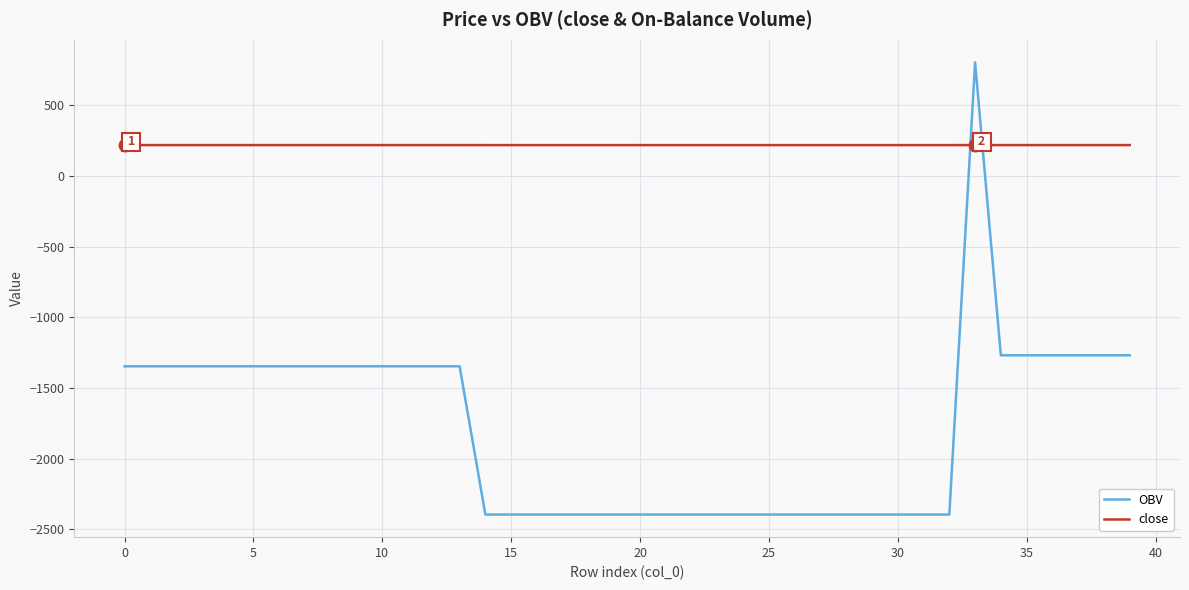

List the series in order of their peak value, lowest first.

close, OBV